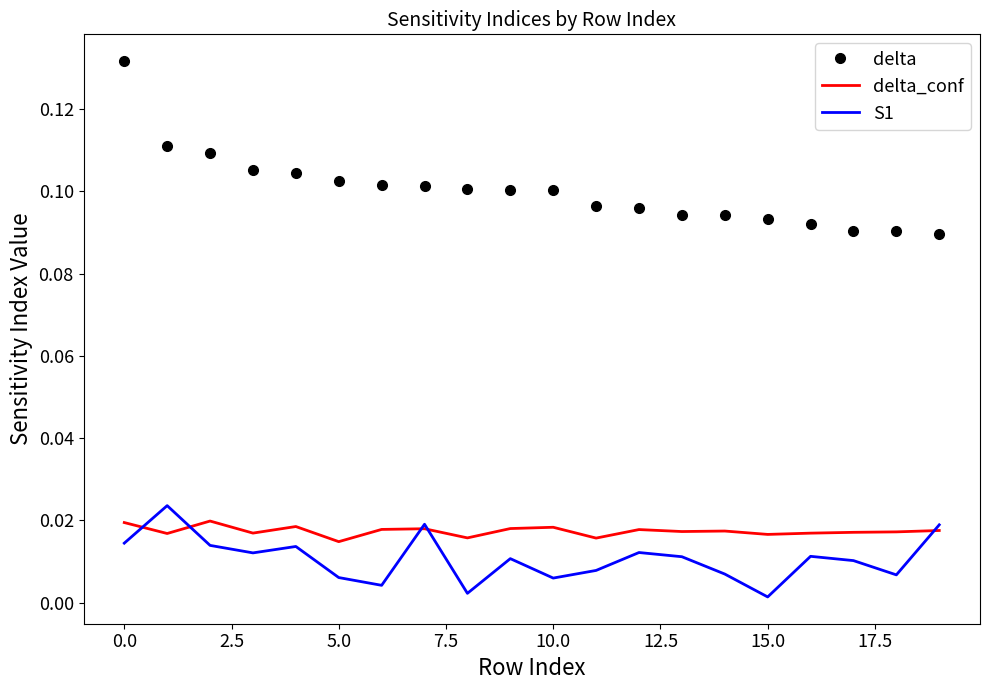

True or false: S1 and delta intersect in this chart.

False